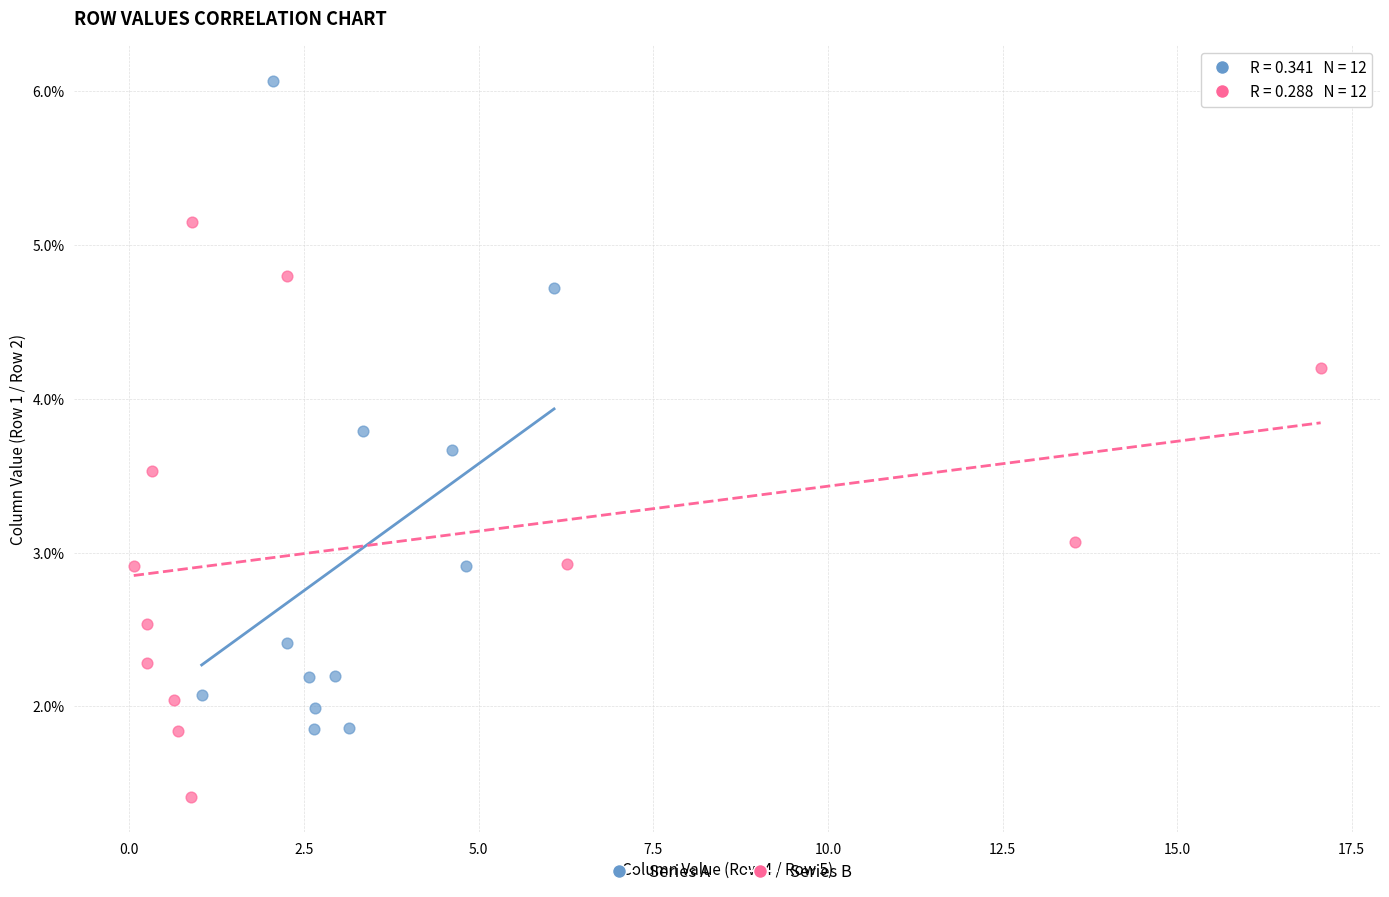

Which series reaches the maximum Y coordinate?

Series A